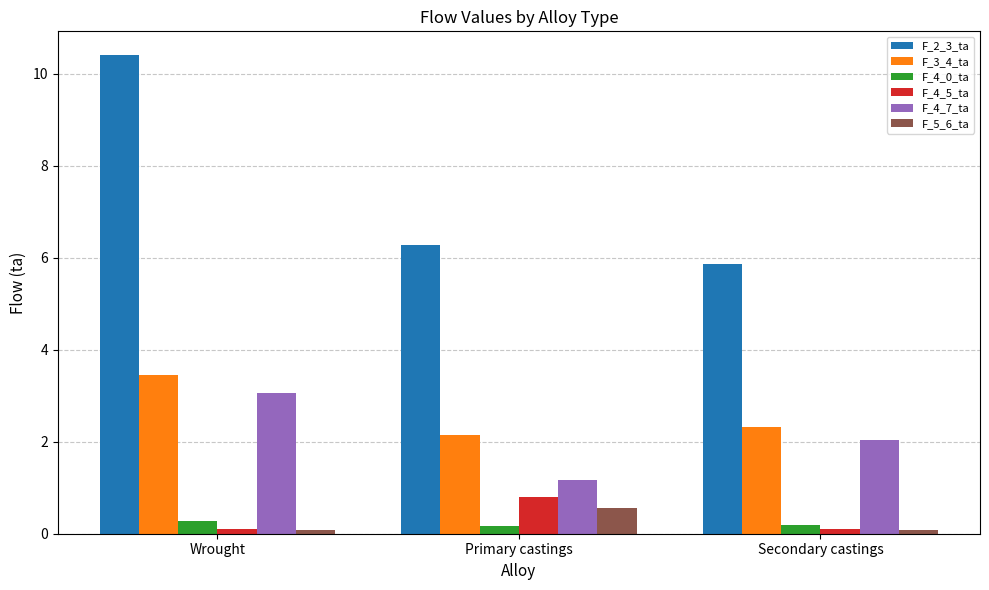

What is the difference between the F_5_6_ta values at Primary castings and Secondary castings?

0.5